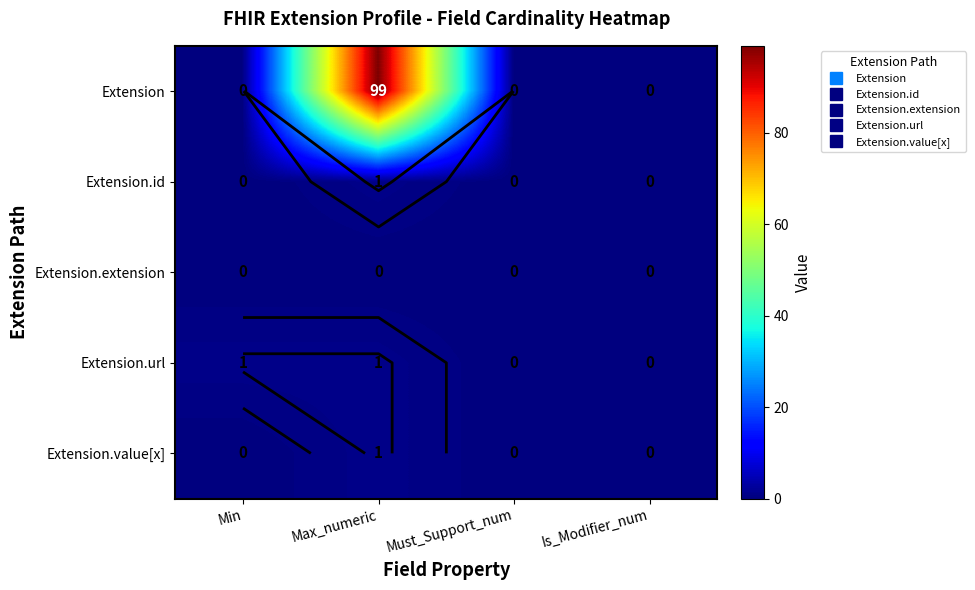

At which label does Extension.extension reach its minimum?

Min